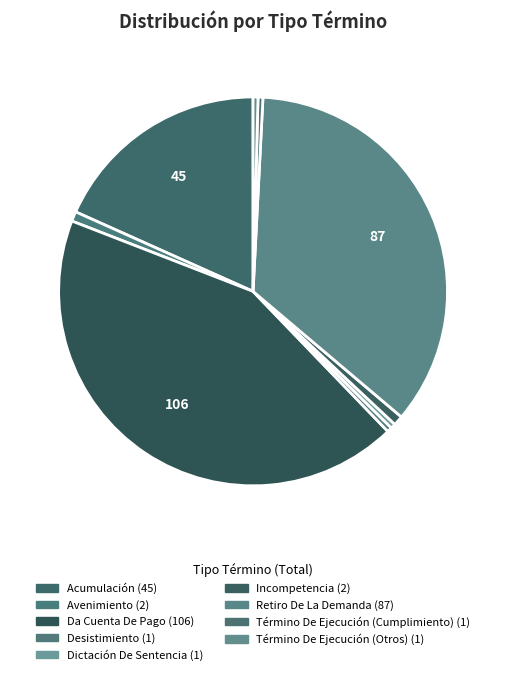

To the nearest percent, what percentage of the pie is Incompetencia?

1%